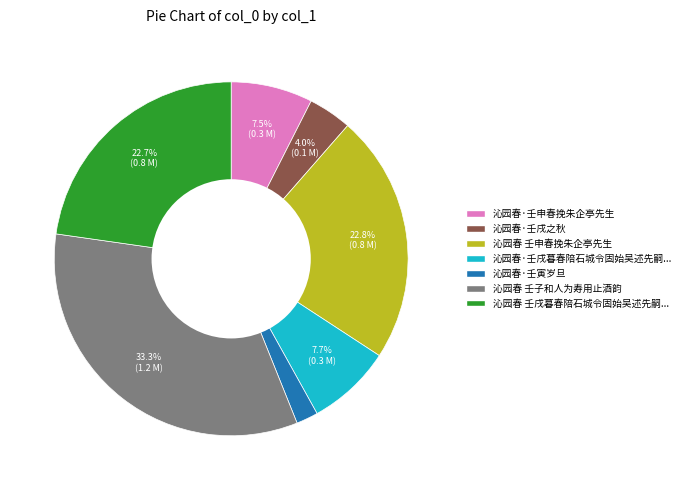

Is there any slice that represents more than half of the pie?

No